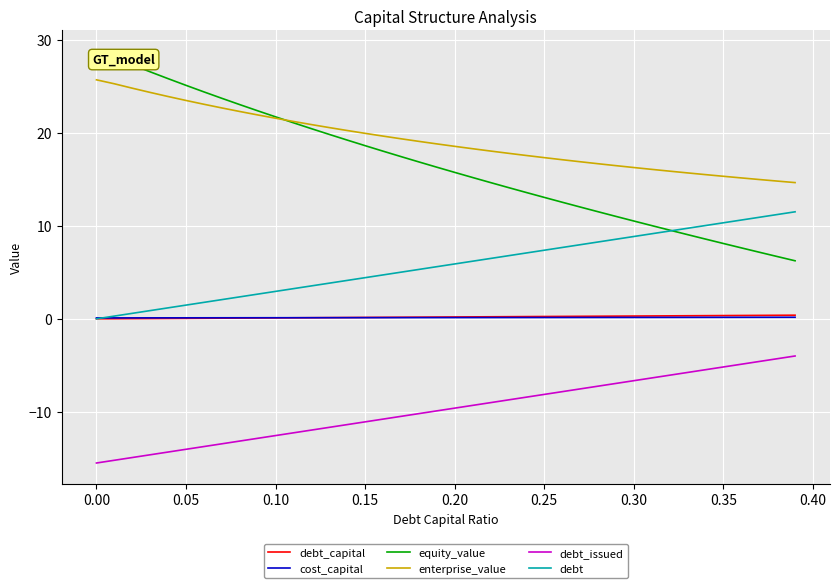

True or false: equity_value and debt_issued intersect in this chart.

False